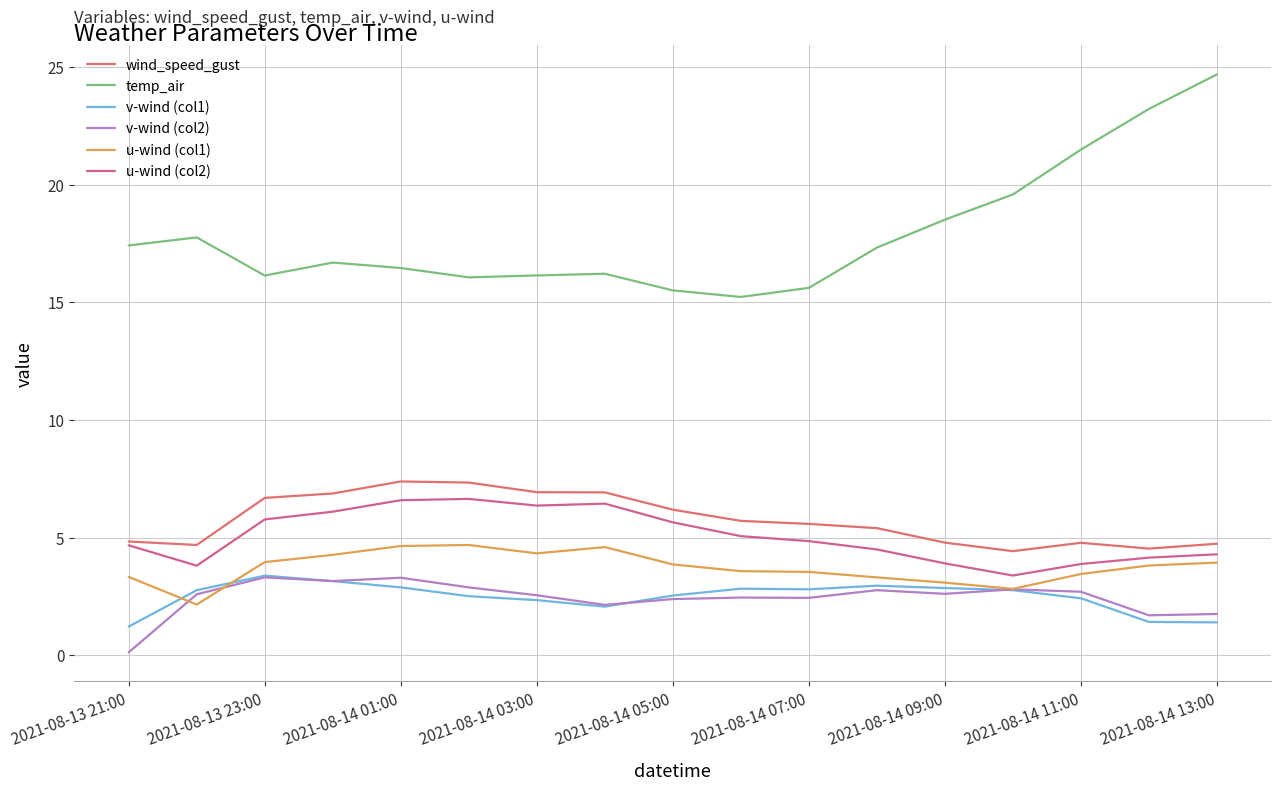

How many lines are shown in the chart?

6